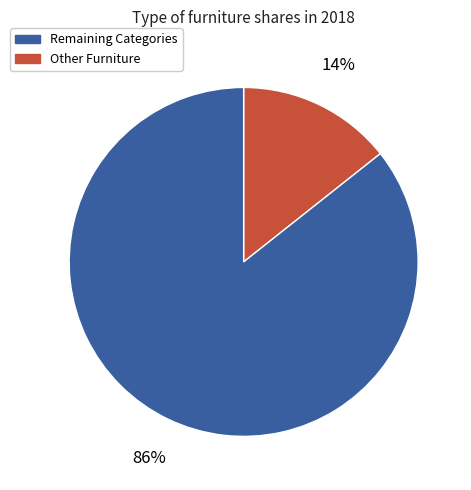

To the nearest percent, what is the average slice percentage?

50%